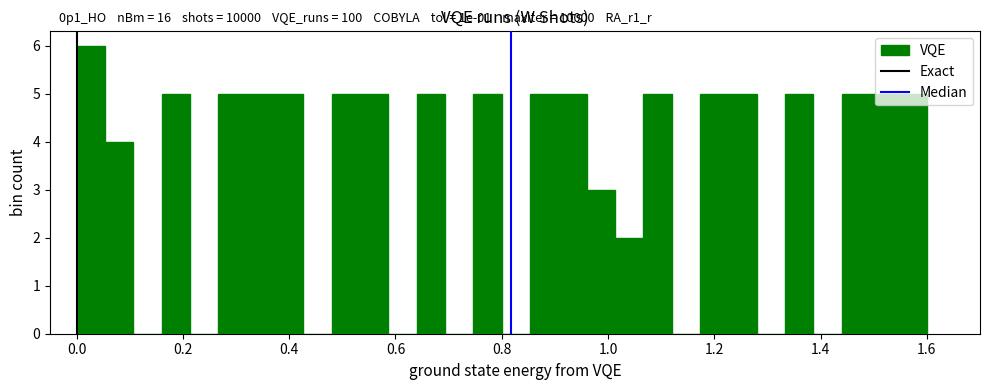

Around what value on the x-axis is the tallest bar? Give the approximate position of its centre, as read against the axis.

0.02